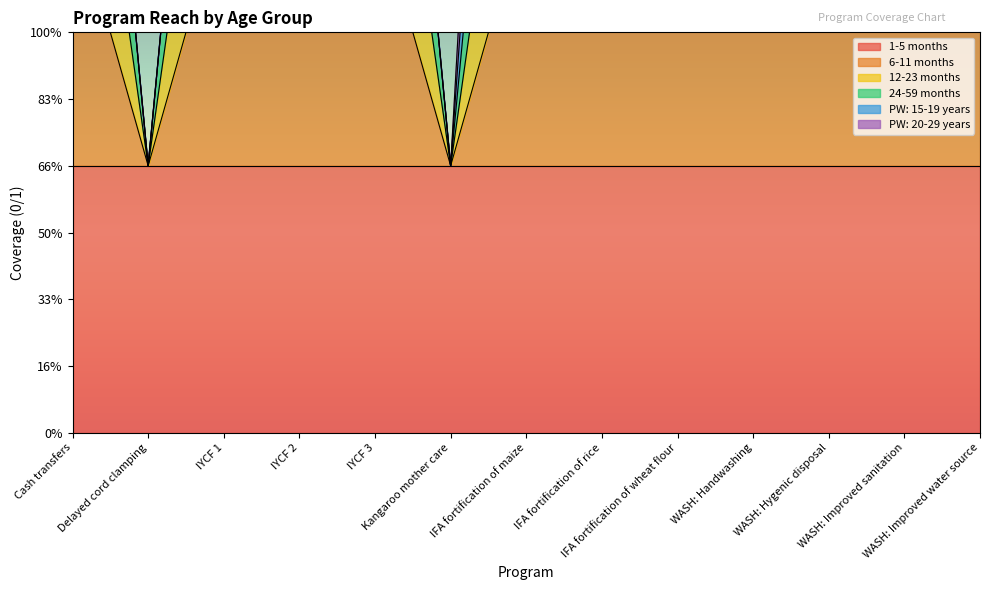

What is the label of the 7th point from the right?

IFA fortification of maize